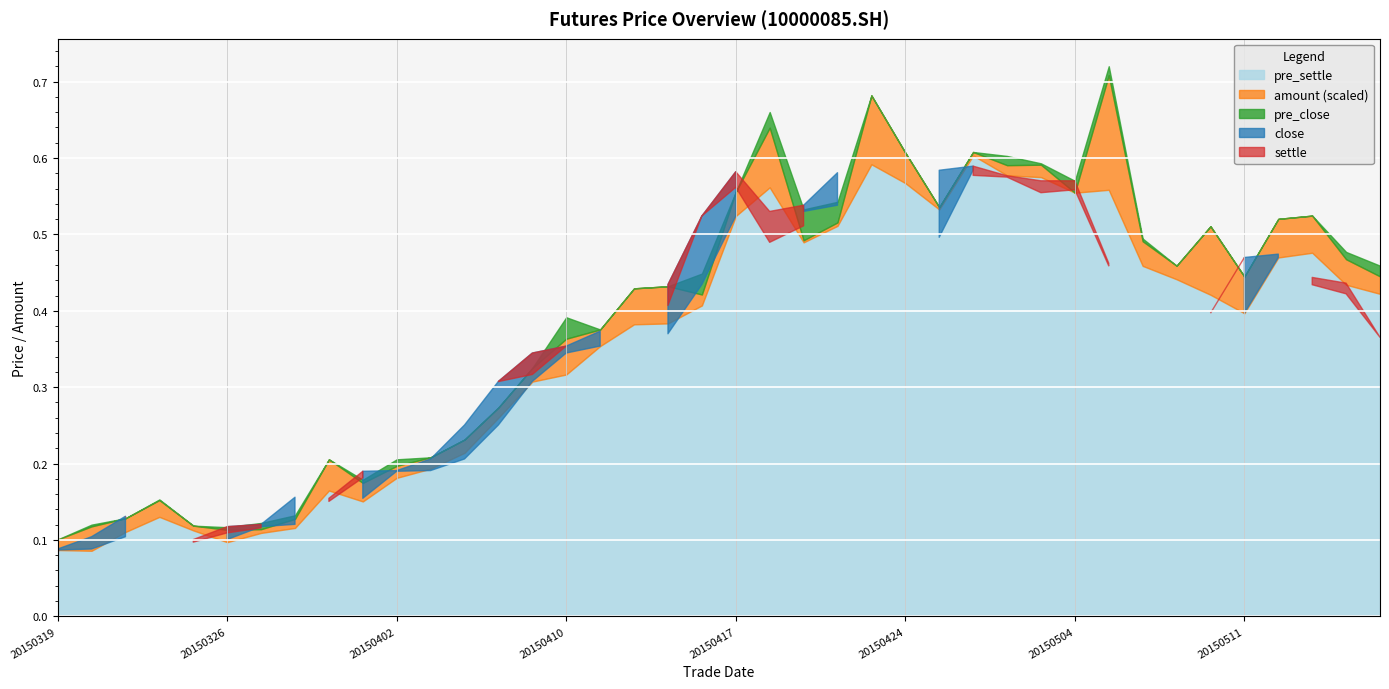

At which label does close reach its minimum?

20150319